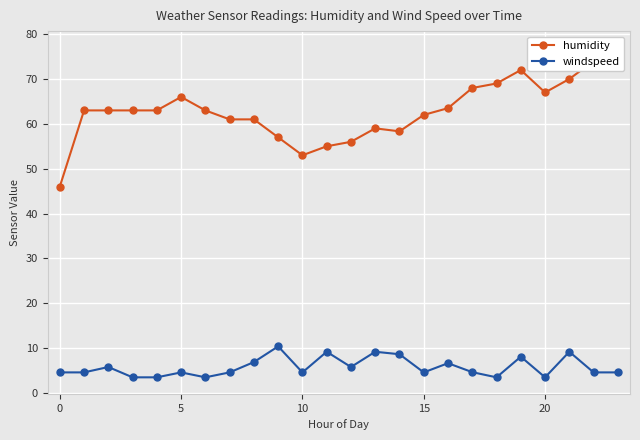

Where is humidity nearest to the value 61?

7